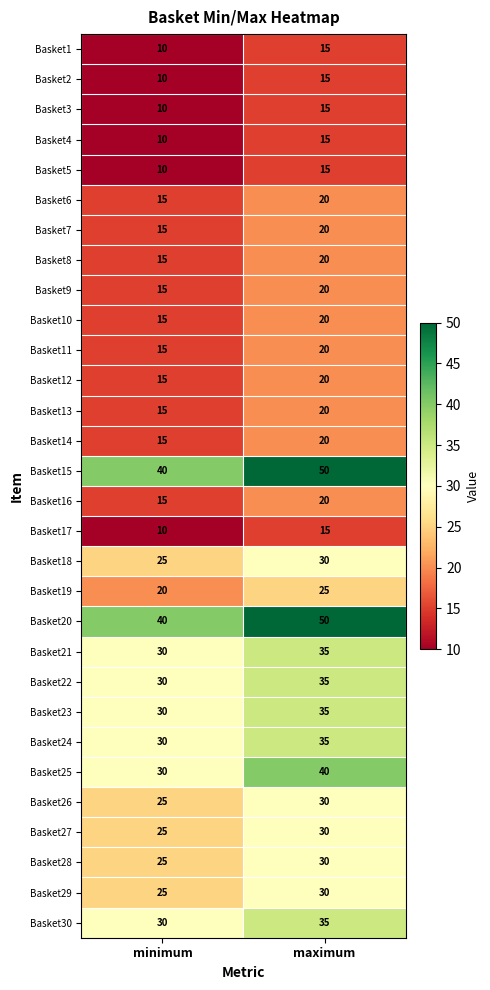

What is the spread (max minus min) of values at minimum?

30